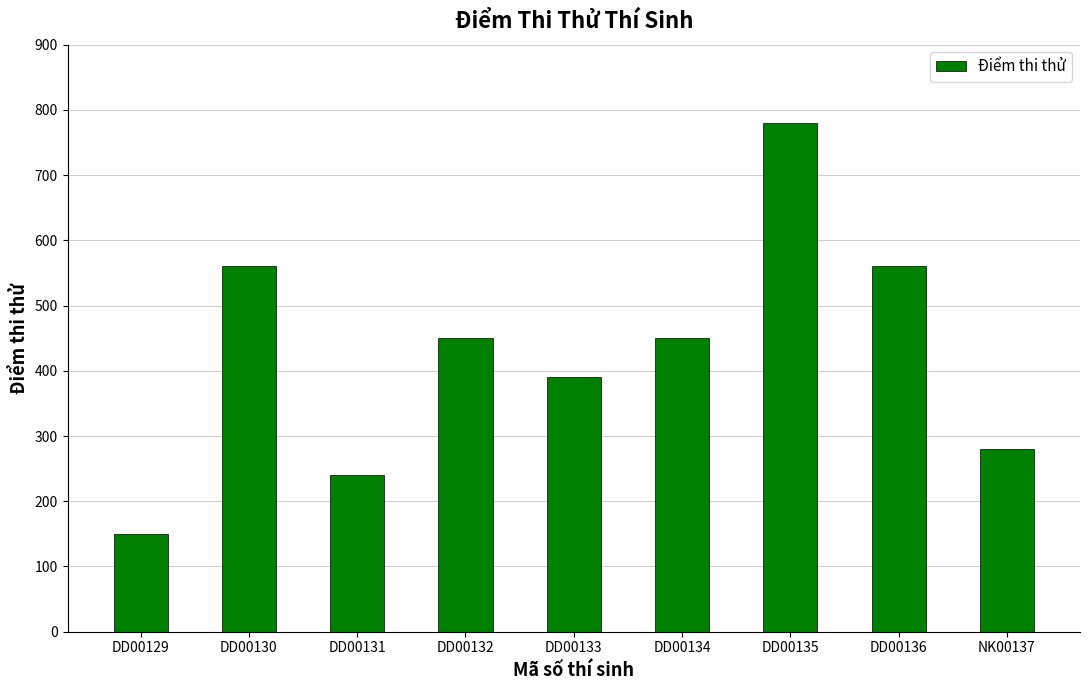

At which label does the data first exceed 450?

DD00130